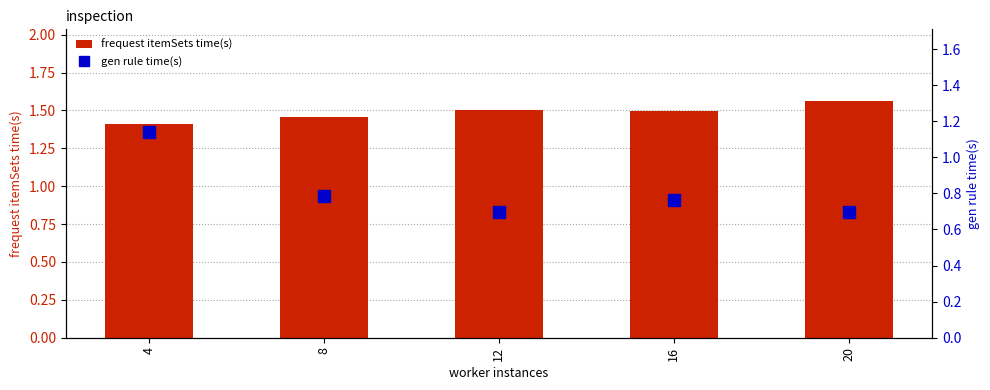

The value of gen rule time(s) at 16 is 1.1. True or false?

False